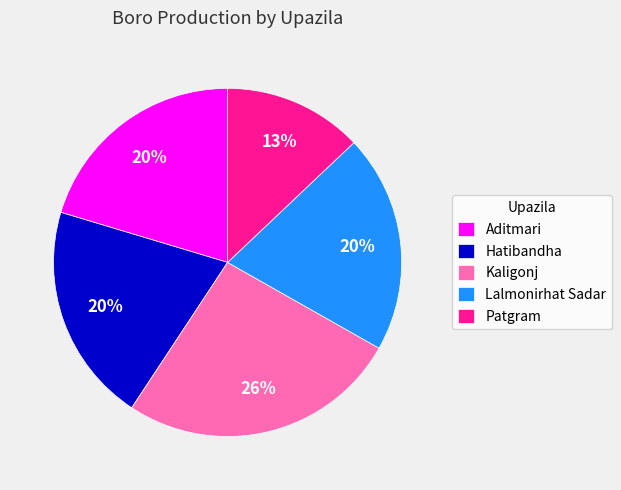

Approximately how many times larger is the value at Aditmari compared to Lalmonirhat Sadar?

1.0